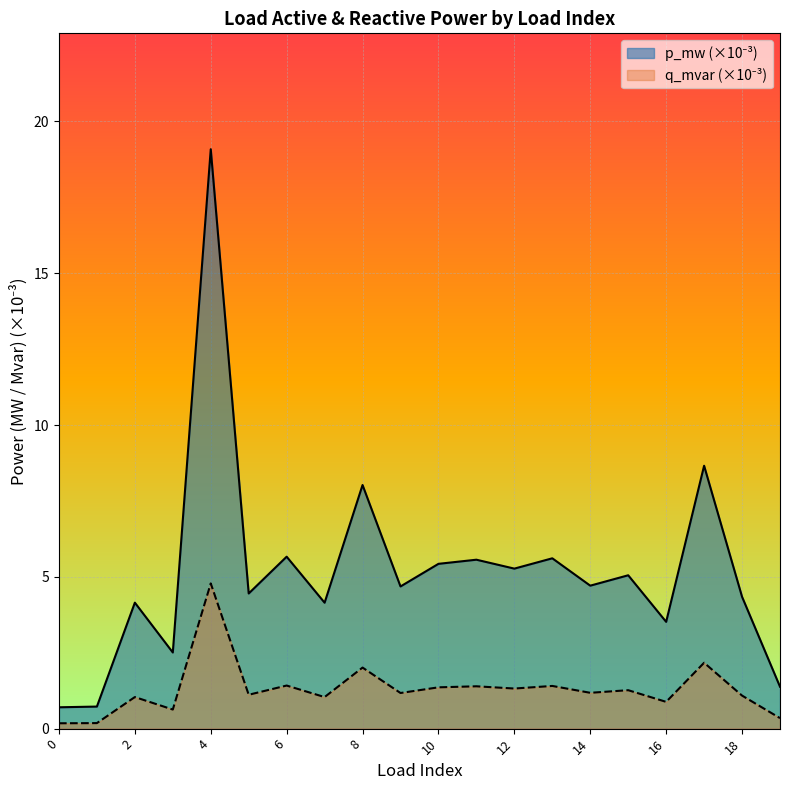

At which category is the sum across all series the highest?

4